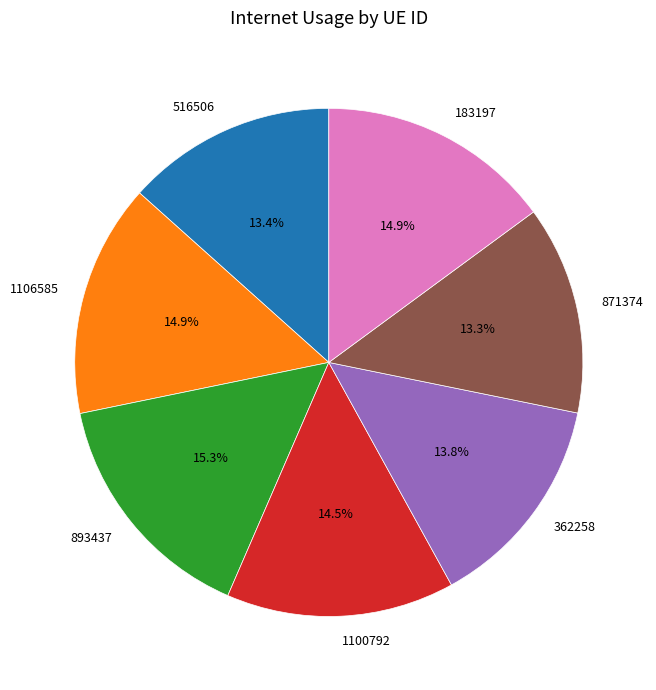

Is it true that 183197 is 15% of the pie?

True